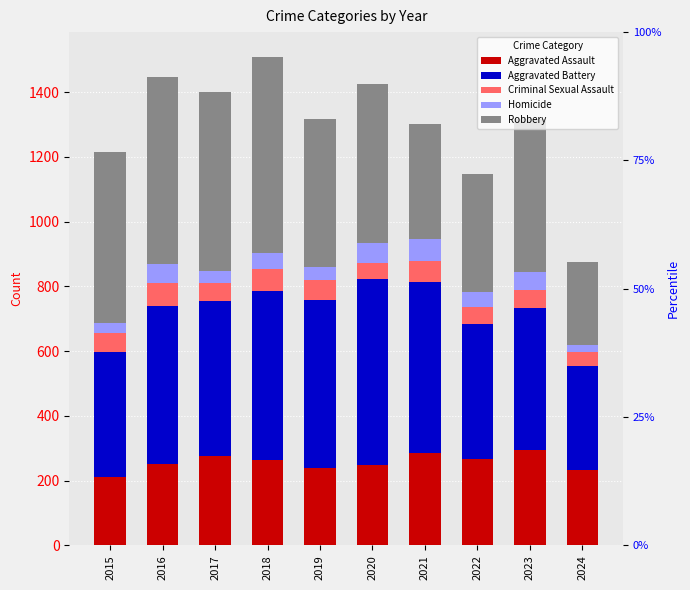

What are all the series names shown in the legend?

Aggravated Assault, Aggravated Battery, Criminal Sexual Assault, Homicide, Robbery